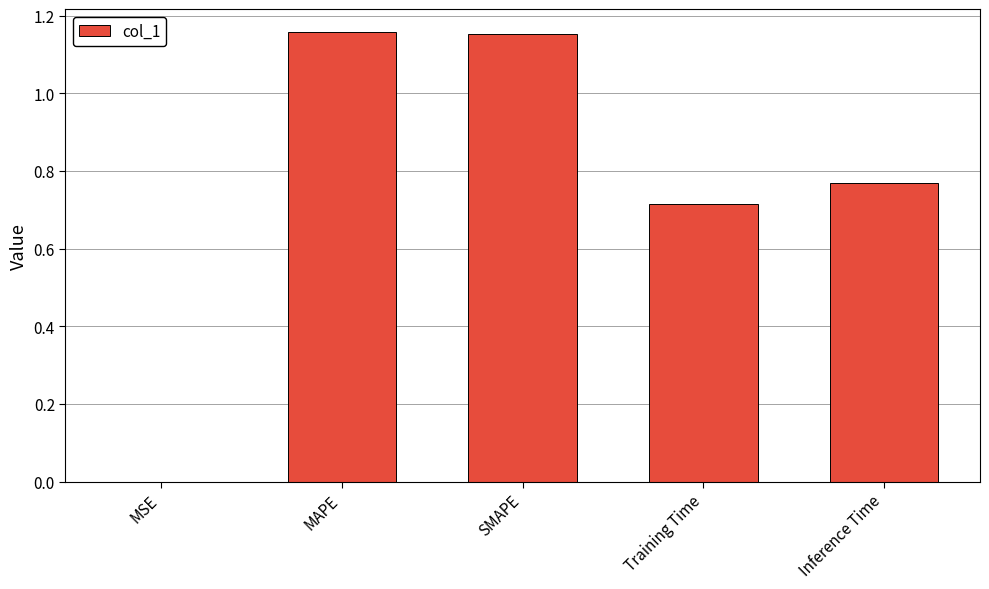

Which has a higher value, Training Time or Inference Time?

Inference Time